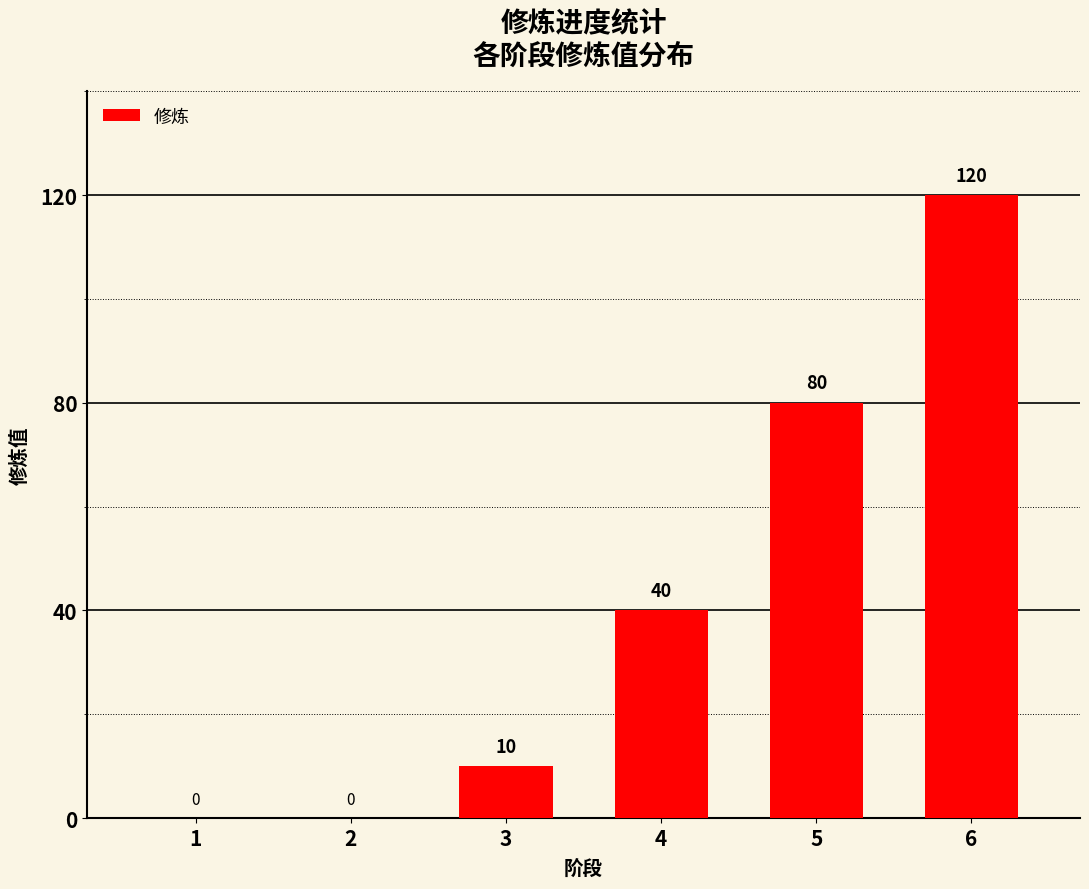

Is it true that the value at 5 is 80?

True